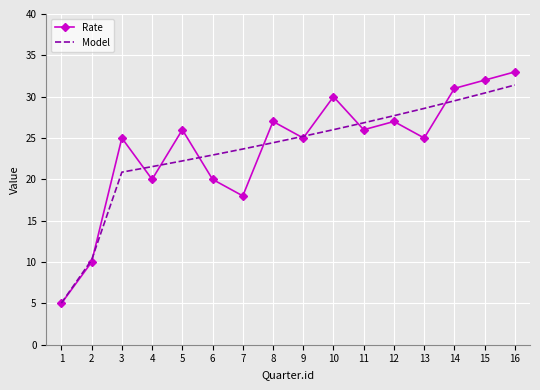

Which series changed the most between 1 and 16?

Rate